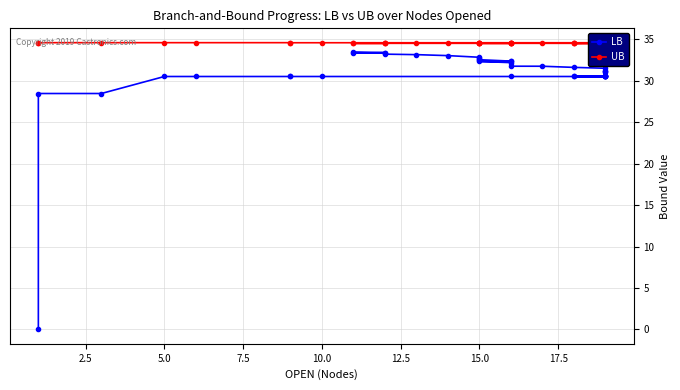

True or false: UB and LB cross at least once.

False